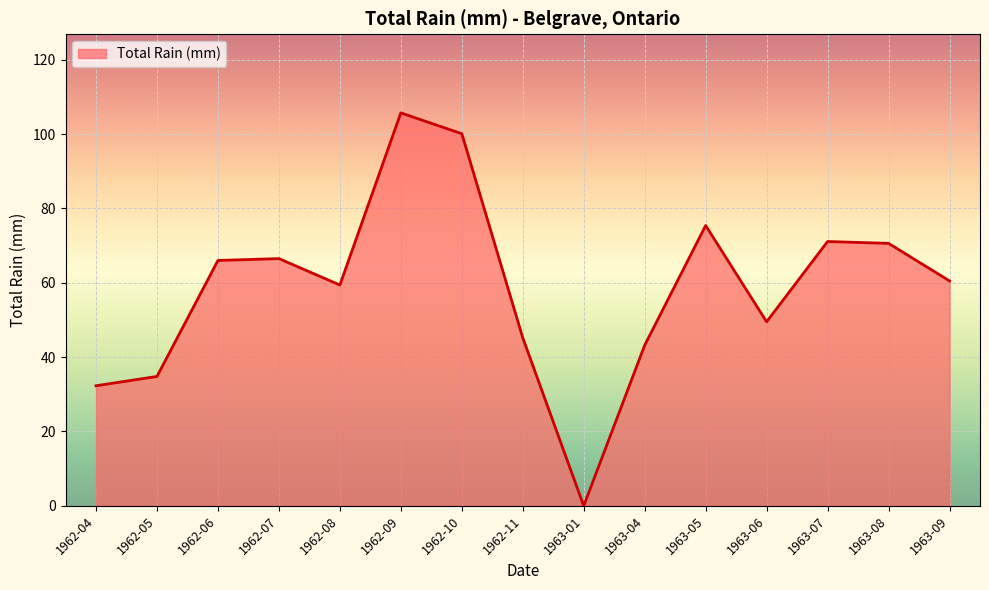

What position from the right is 1962-04?

15